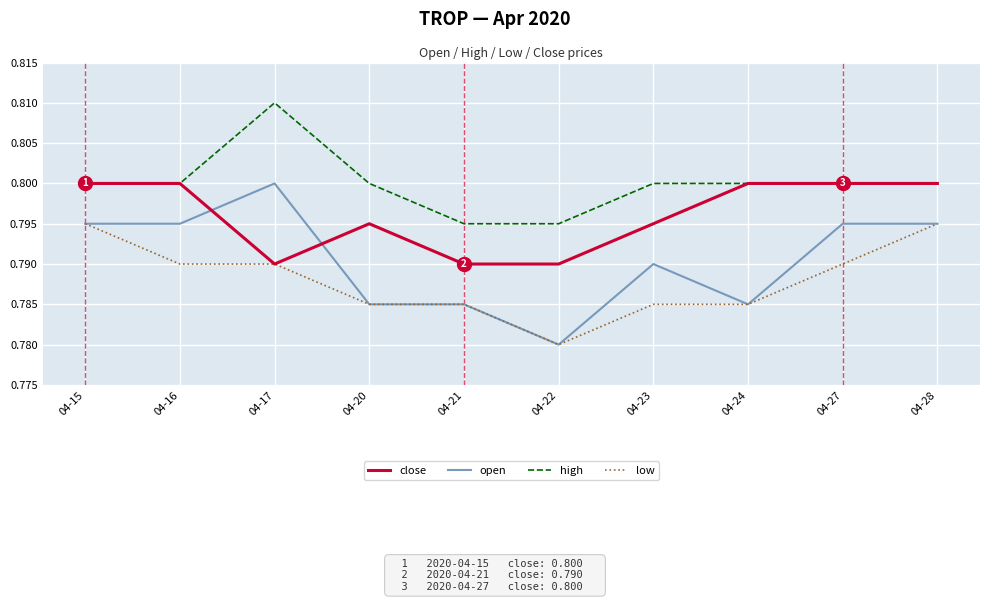

How many distinct data groups are displayed?

4